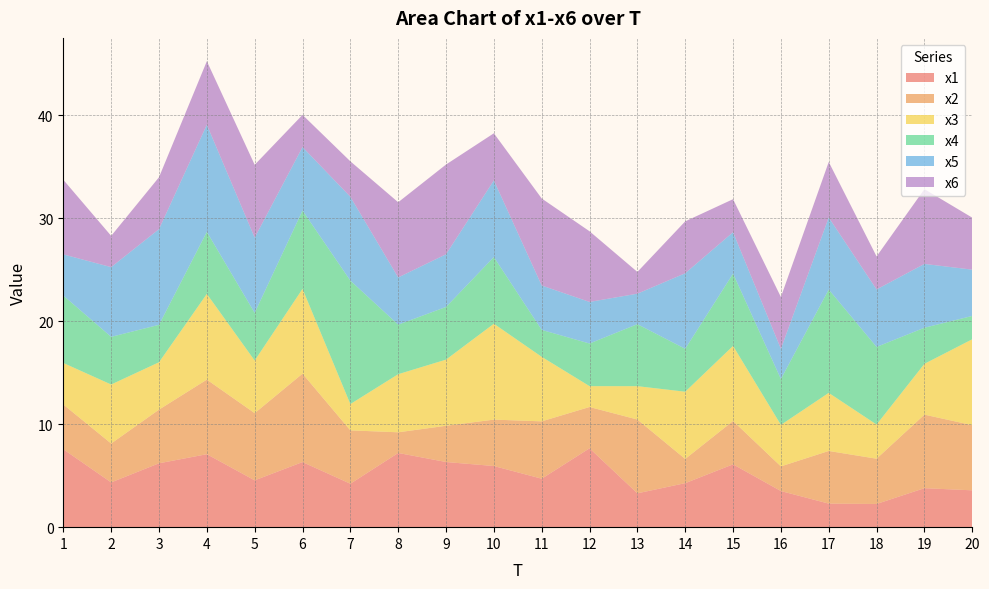

Reading right to left, extract all data points from this chart.

x1: 3.6	3.8	2.3	2.3	3.5	6.1	4.3	3.3	7.7	4.7	5.9	6.3	7.2	4.2	6.3	4.5	7.1	6.2	4.3	7.6
x2: 6.3	7.1	4.4	5.1	2.4	4.2	2.3	7.2	4.0	5.6	4.5	3.5	2.0	5.2	8.6	6.5	7.2	5.2	3.8	4.3
x3: 8.3	4.9	3.3	5.6	4.0	7.3	6.5	3.2	2.0	6.3	9.3	6.4	5.6	2.6	8.2	5.1	8.3	4.6	5.7	4.0
x4: 2.3	3.5	7.5	10.0	4.5	7.0	4.2	6.0	4.1	2.6	6.5	5.1	4.8	12.0	7.6	4.6	6.0	3.6	4.6	6.5
x5: 4.5	6.2	5.6	7.0	2.9	4.0	7.3	3.0	4.0	4.3	7.4	5.1	4.6	8.1	6.2	7.3	10.4	9.3	6.8	4.0
x6: 5.1	7.3	3.2	5.4	5.0	3.2	5.0	2.1	6.9	8.5	4.6	8.7	7.3	3.4	3.1	7.1	6.2	5.0	3.0	7.2